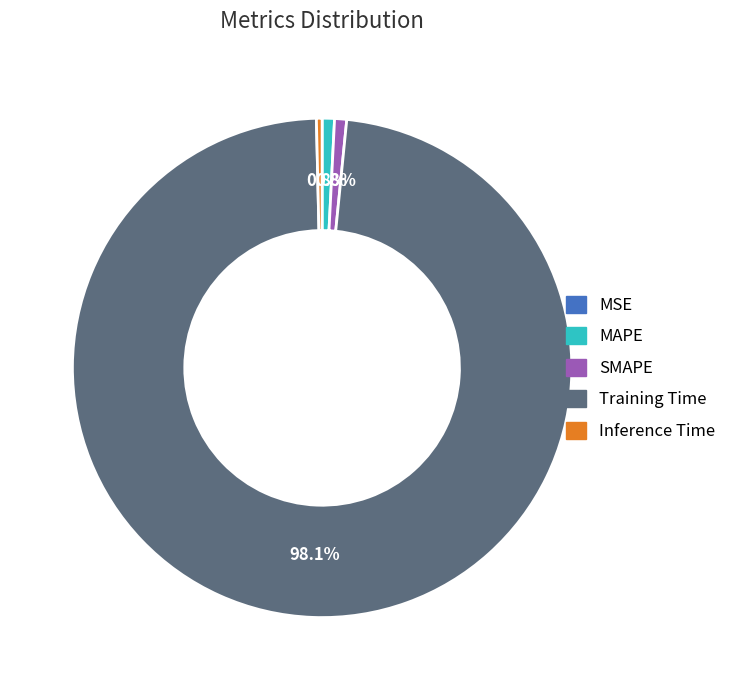

What is the majority slice?

Training Time